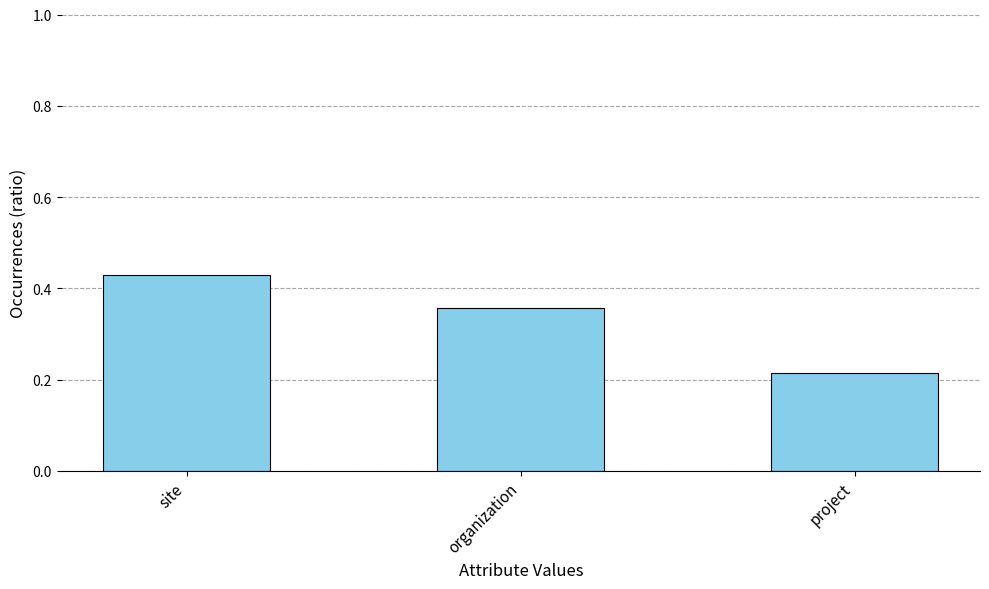

Is it true that the value at project is 0.4?

False